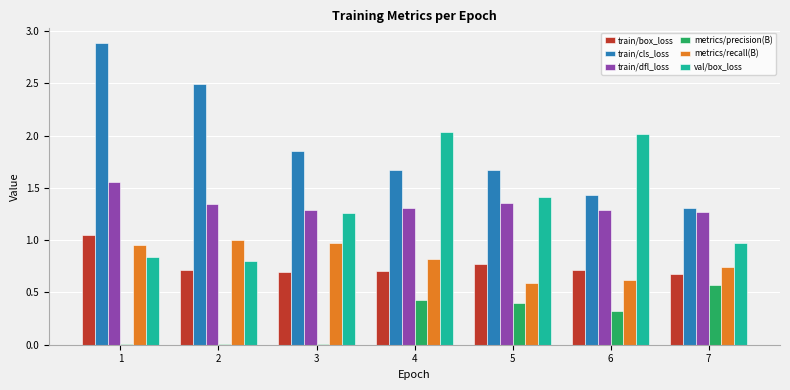

What is the total value across all series at 3?

6.1